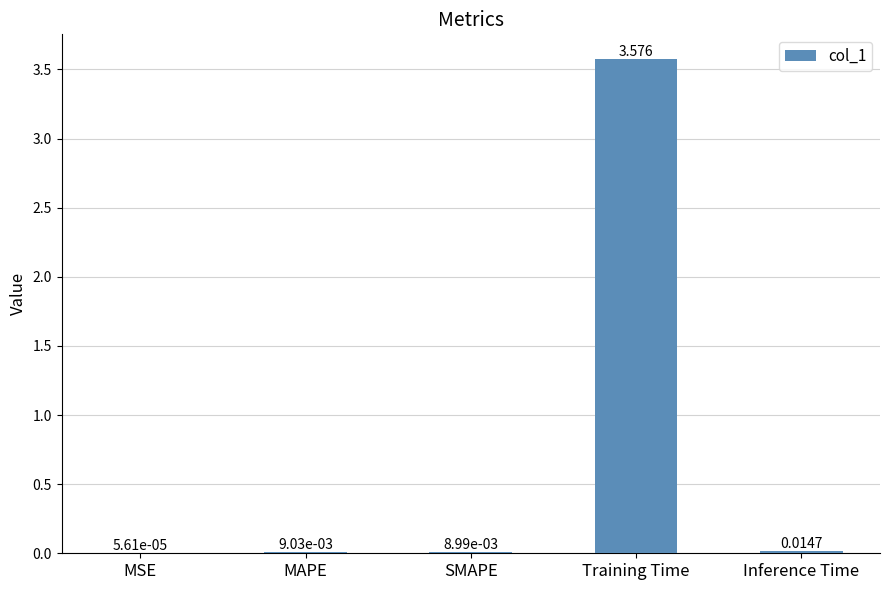

Between Inference Time and MSE, which is larger?

Inference Time